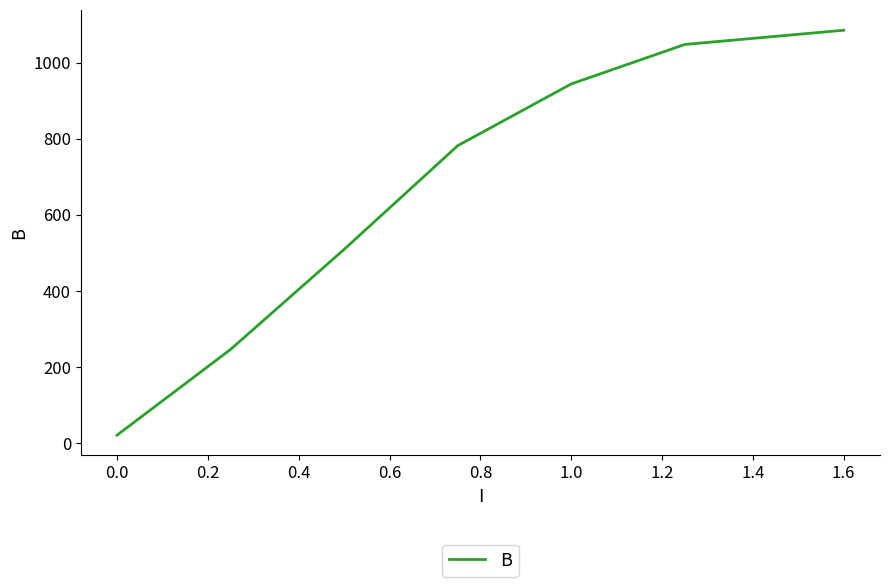

True or false: there are more than 2 points higher than both neighbors.

False